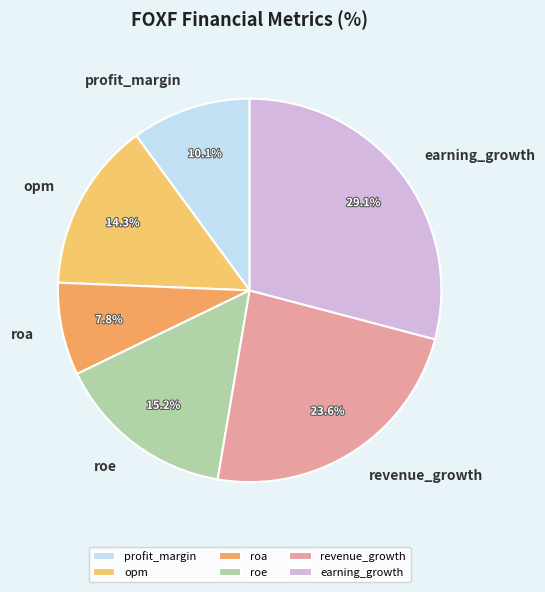

To the nearest percent, what is the combined percentage of roa and revenue_growth?

31%